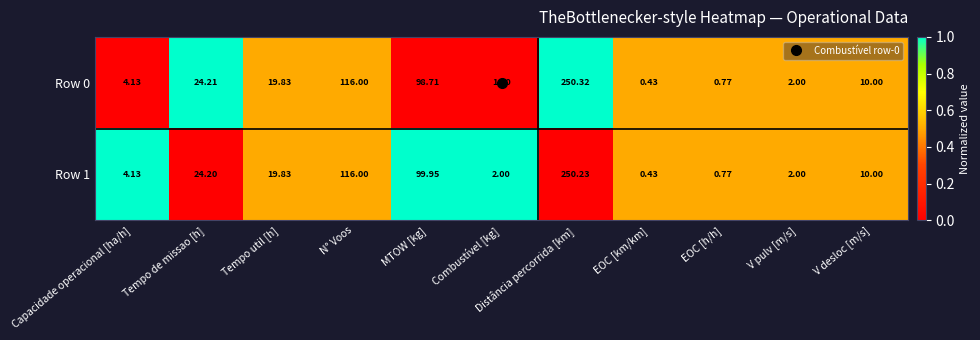

How many categories are shown in the chart?

11